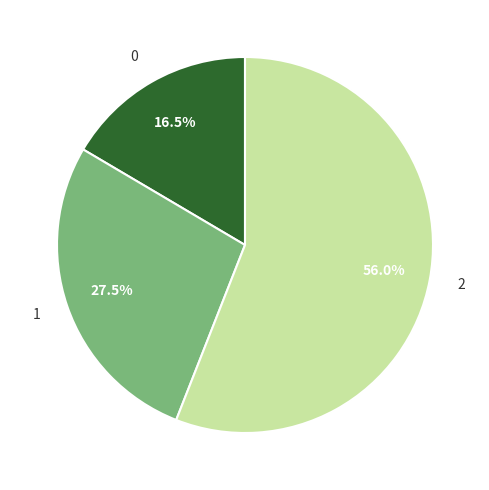

Is the sum of 1 and 2 greater than half?

Yes